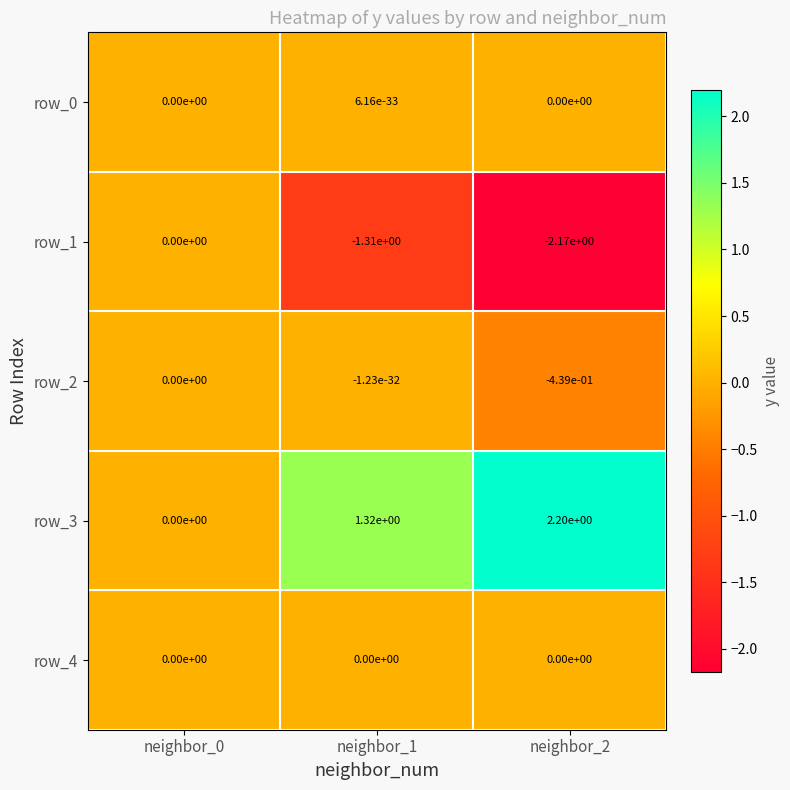

Which series has the largest total across all categories?

row_3